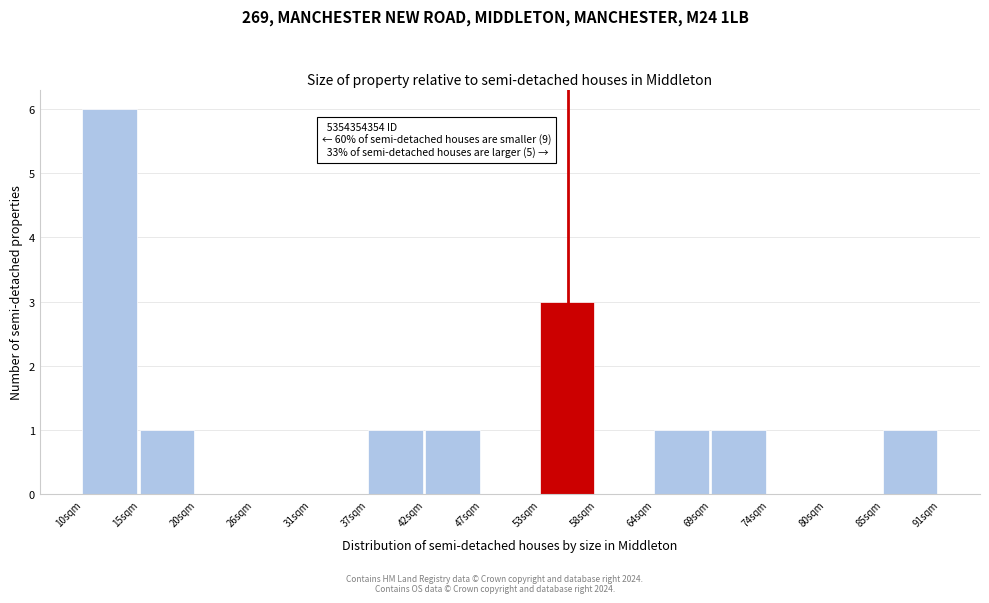

Reading left to right, transcribe all the data shown in this chart.

10sqm=6	15sqm=1	20sqm=0	26sqm=0	31sqm=0	37sqm=1	42sqm=1	47sqm=0	53sqm=3	58sqm=0	64sqm=1	69sqm=1	74sqm=0	80sqm=0	85sqm=1